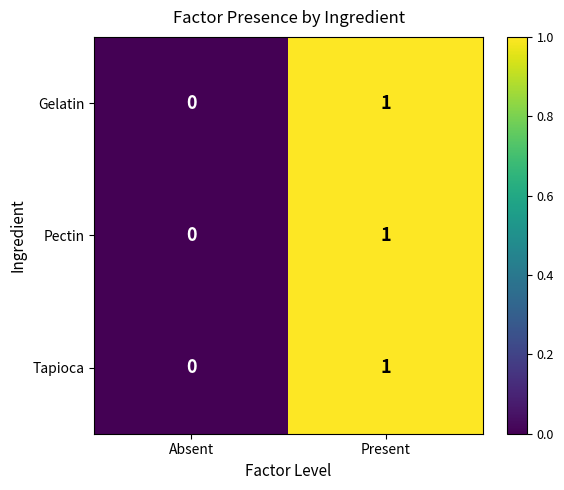

Which label corresponds to the smallest value in the chart?

Absent